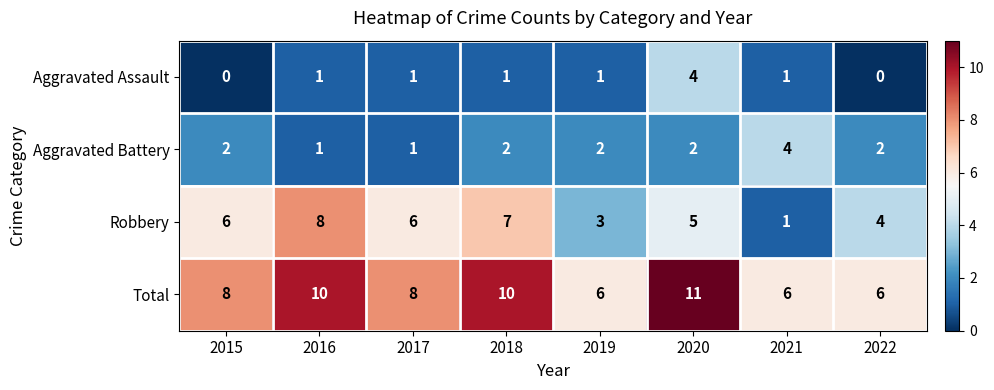

Which label corresponds to the largest value in the chart?

2020